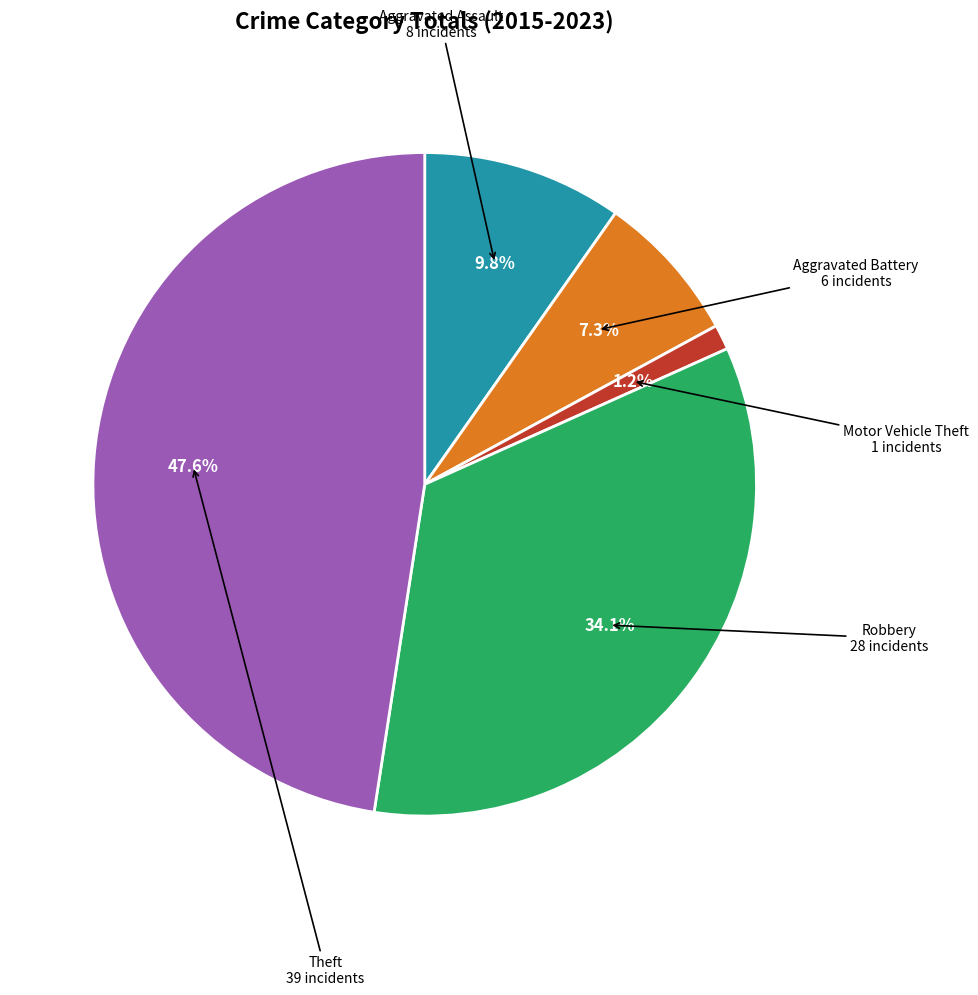

To the nearest percent, what portion does Aggravated Battery represent?

7%